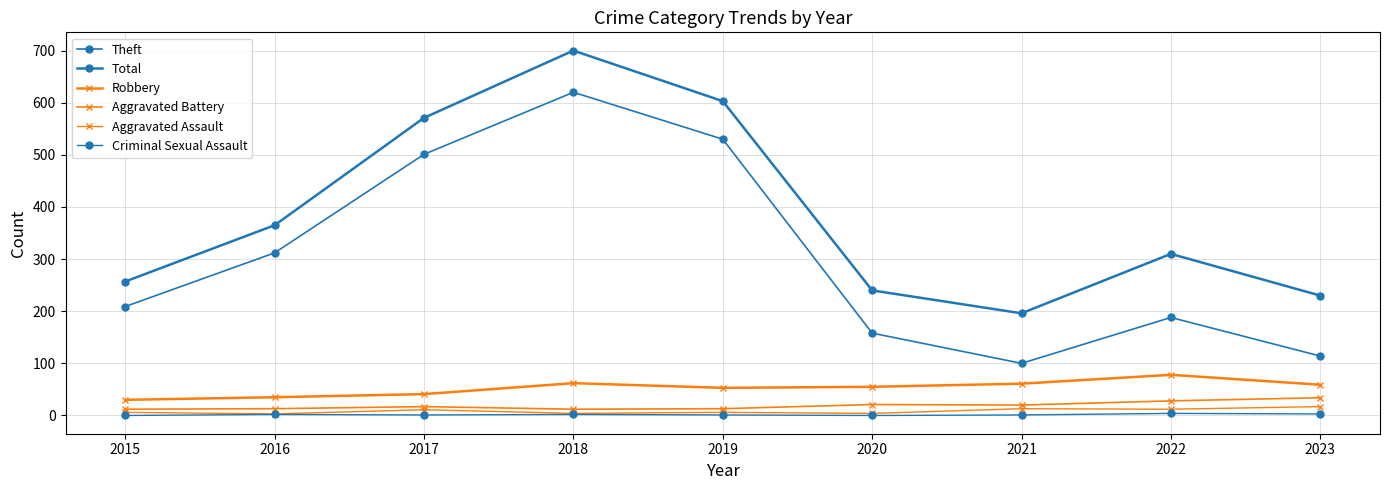

Is this an area chart (filled region under the line)?

No